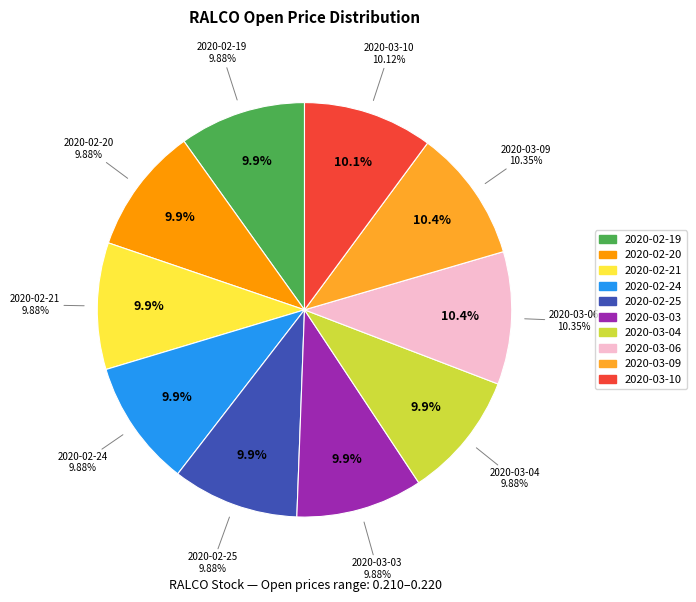

Count the number of slices in the pie.

10